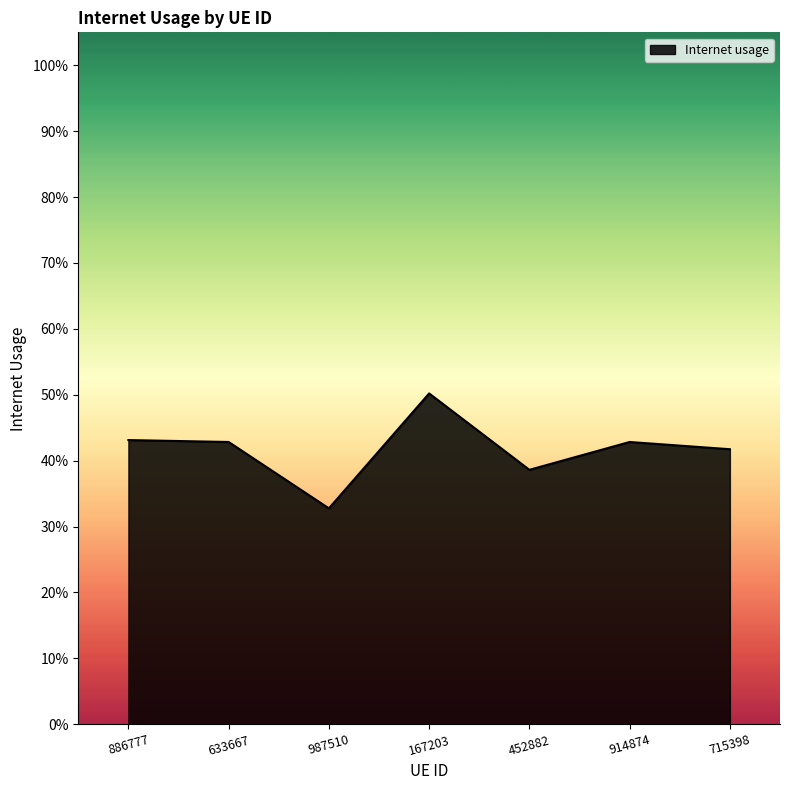

Which category has the highest value across all series?

167203